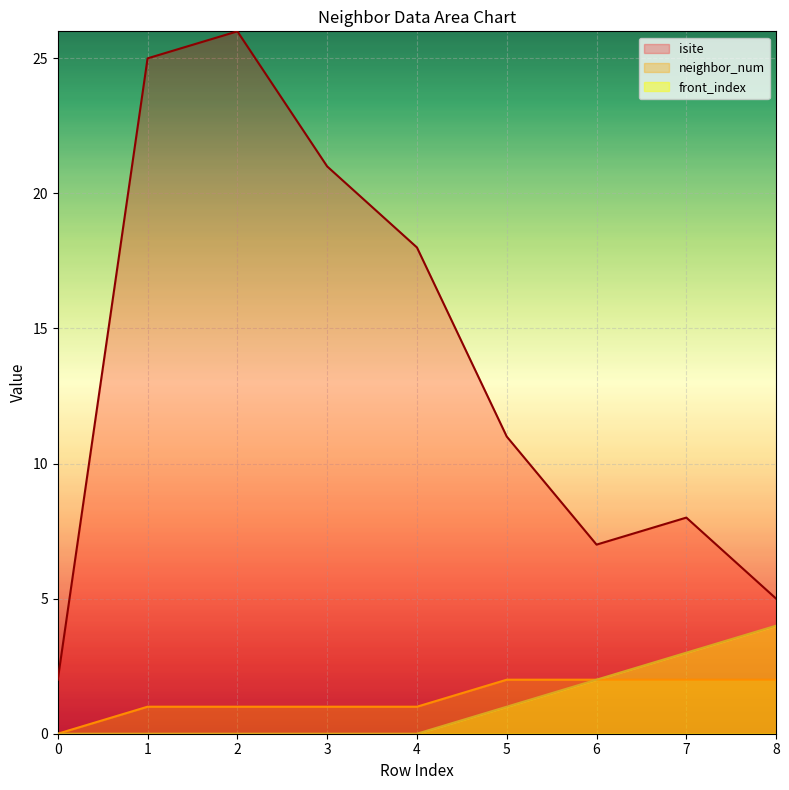

Does the chart display data point markers on the line(s)?

No